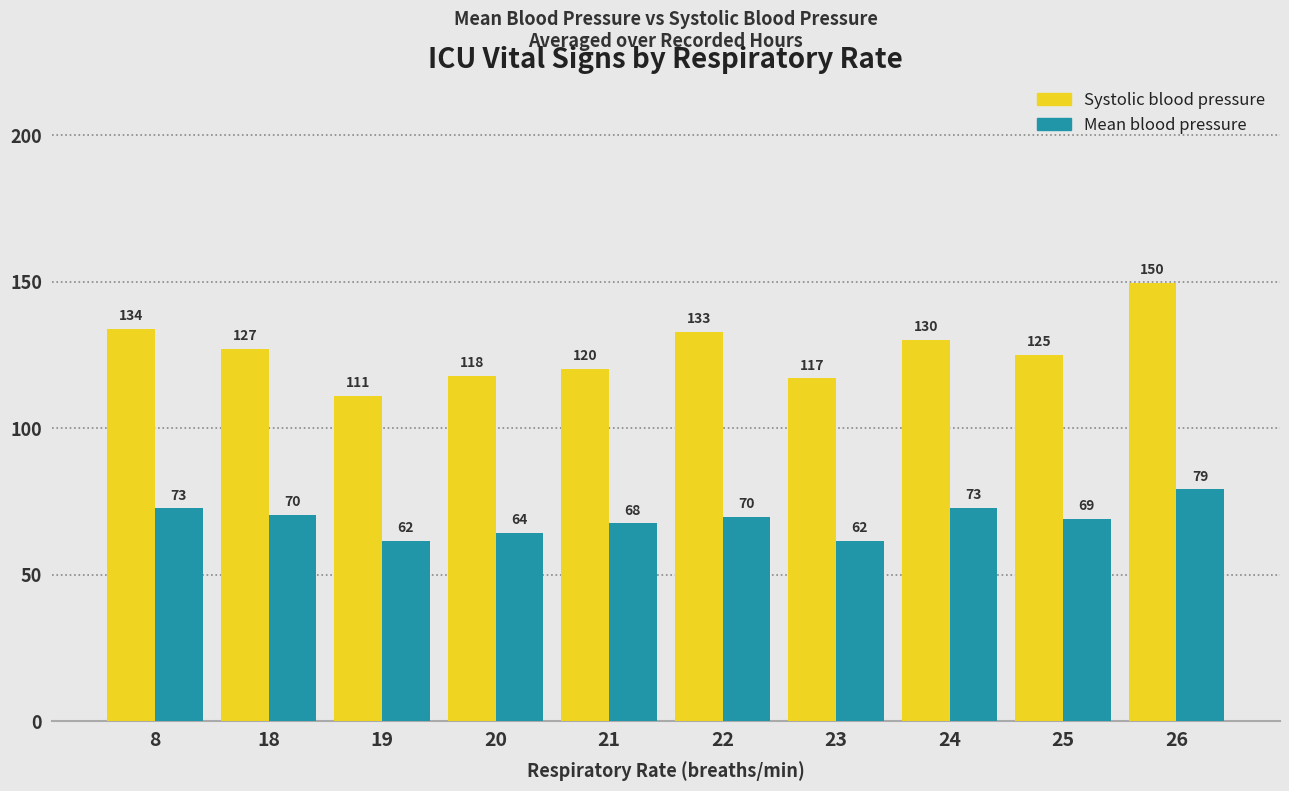

Which series has the largest total across all categories?

Systolic blood pressure